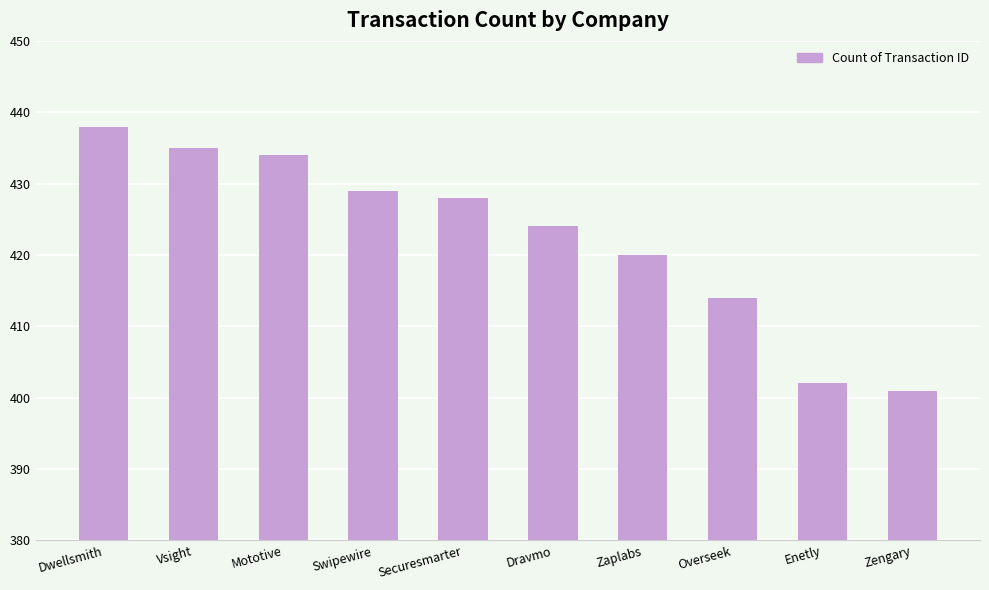

What is the difference between the maximum and second lowest values?

36